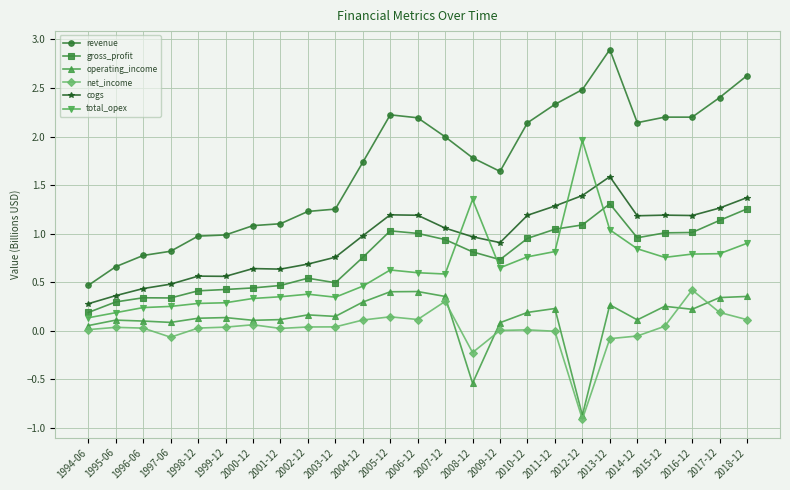

What is the total value across all series at 2004-12?

4.3